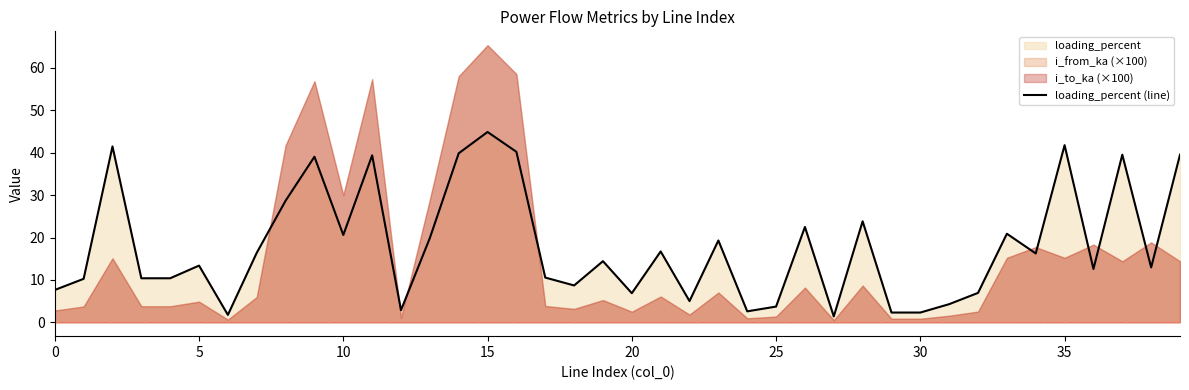

What is the approximate value at 32?

6.9